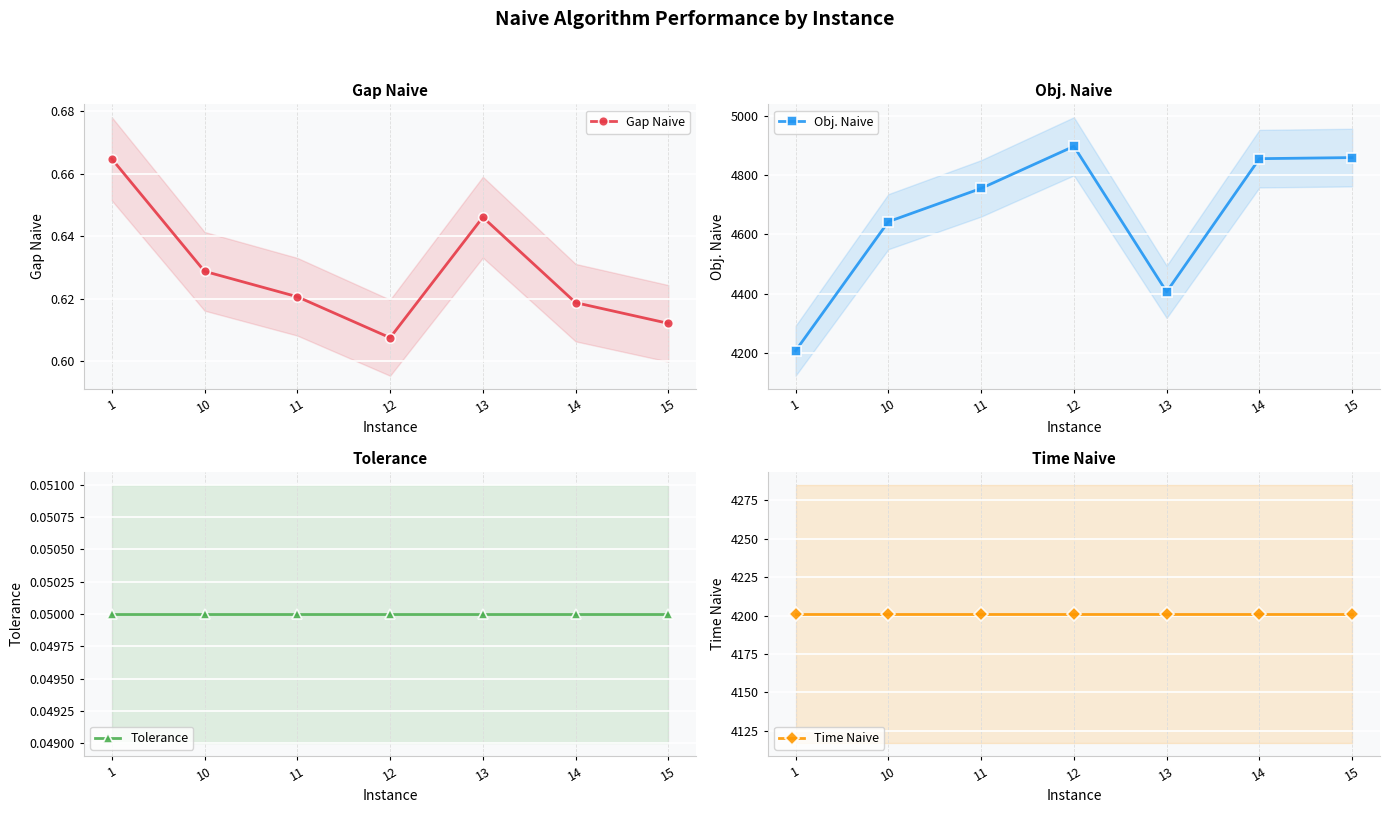

What are all the series names shown in the legend?

Gap Naive, Obj. Naive, Tolerance, Time Naive